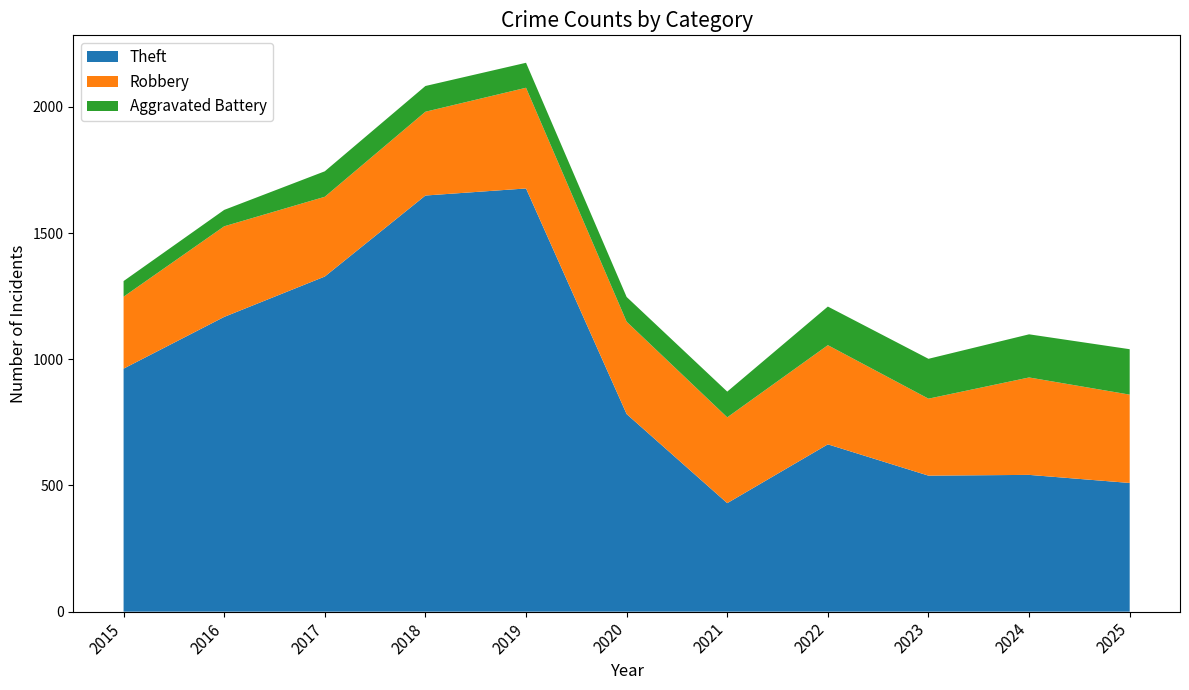

Reading left to right, transcribe all the data shown in this chart.

Theft: 963	1168	1328	1649	1677	783	430	663	539	542	510
Robbery: 285	359	316	332	399	366	340	393	305	386	350
Aggravated Battery: 62	65	101	102	99	98	102	153	158	171	180